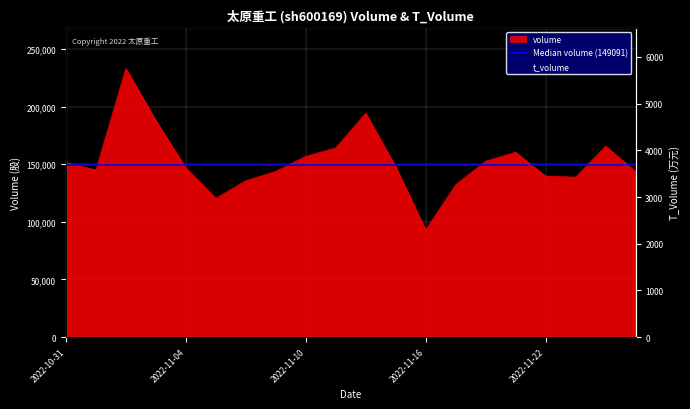

Where does the t_volume series first go above 3650?

2022-10-31